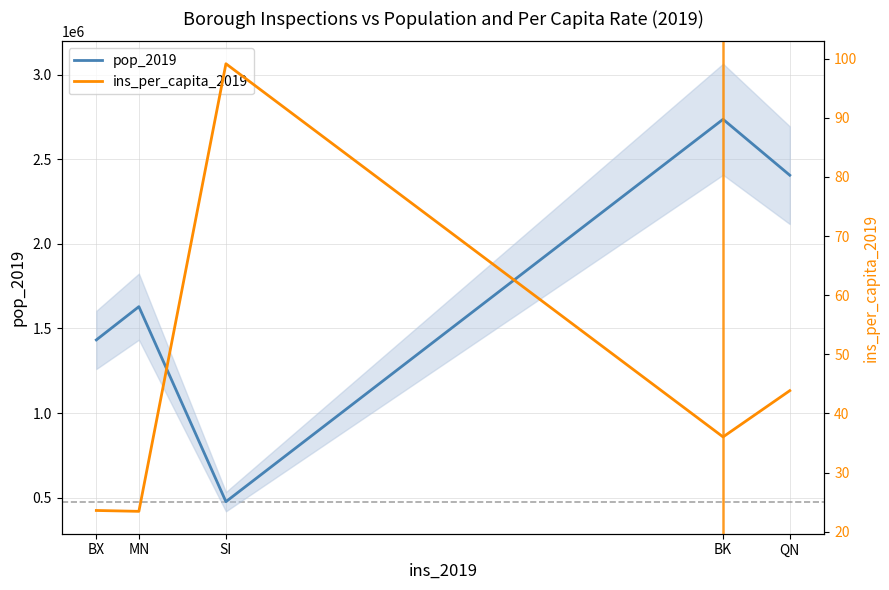

Is it true that ins_per_capita_2019 equals 23.5 at MN?

True